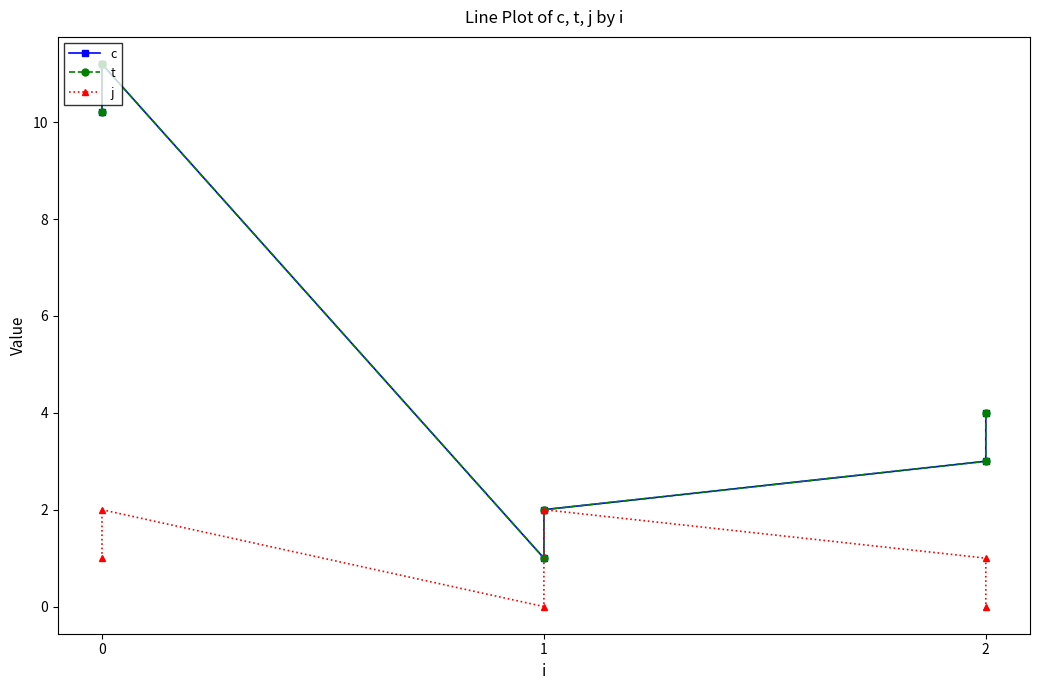

Does the chart have visible grid lines?

No